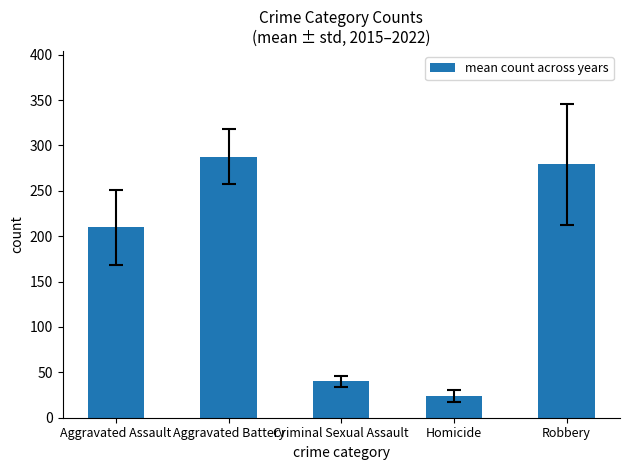

How many data points are above 209?

3